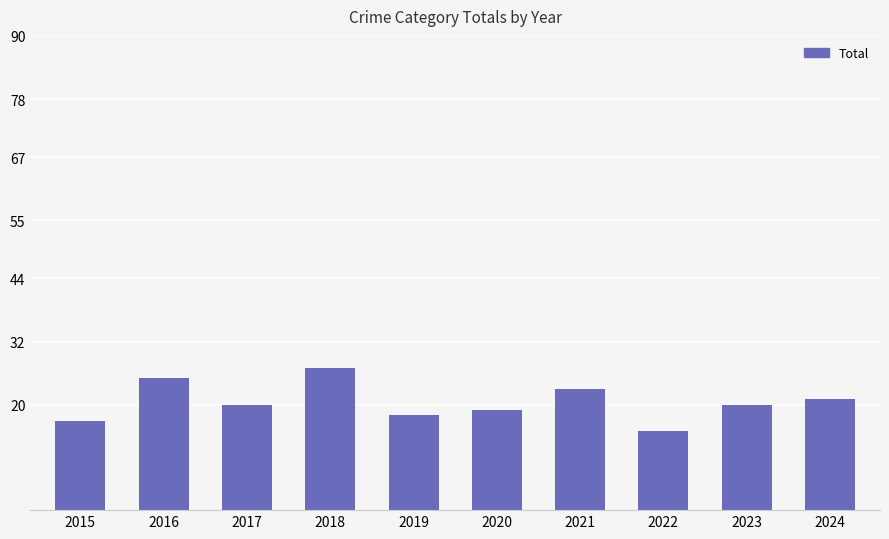

Are the bars grouped side by side (vs. stacked)?

No